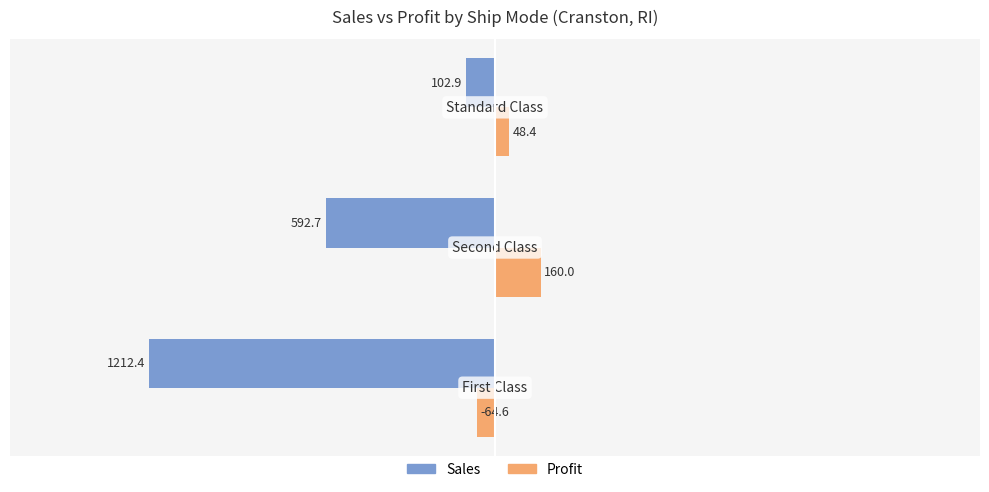

What is the average value of the Sales series?

-636.0